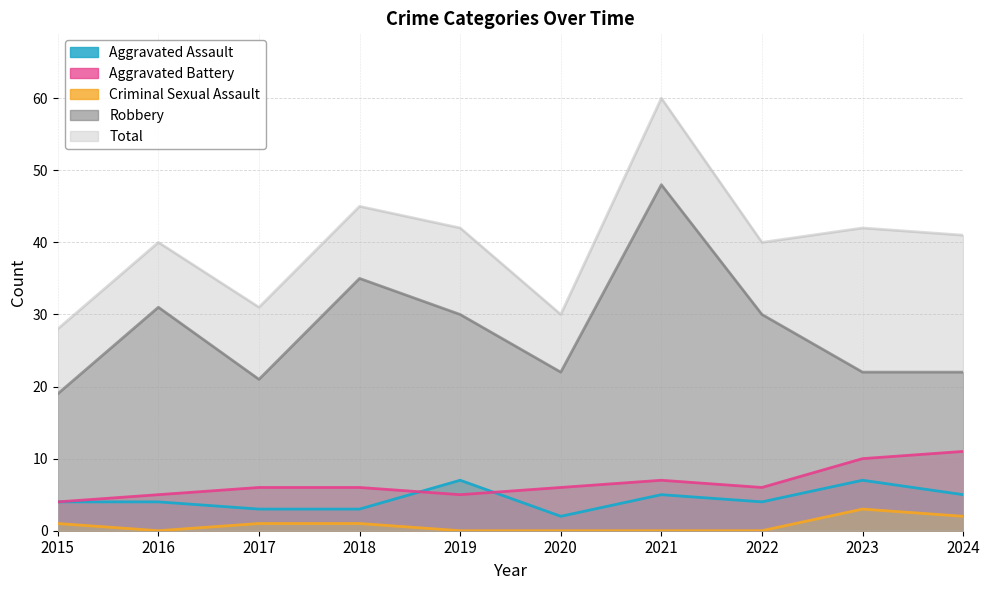

True or false: Robbery has a value of 22 at 2023.

True